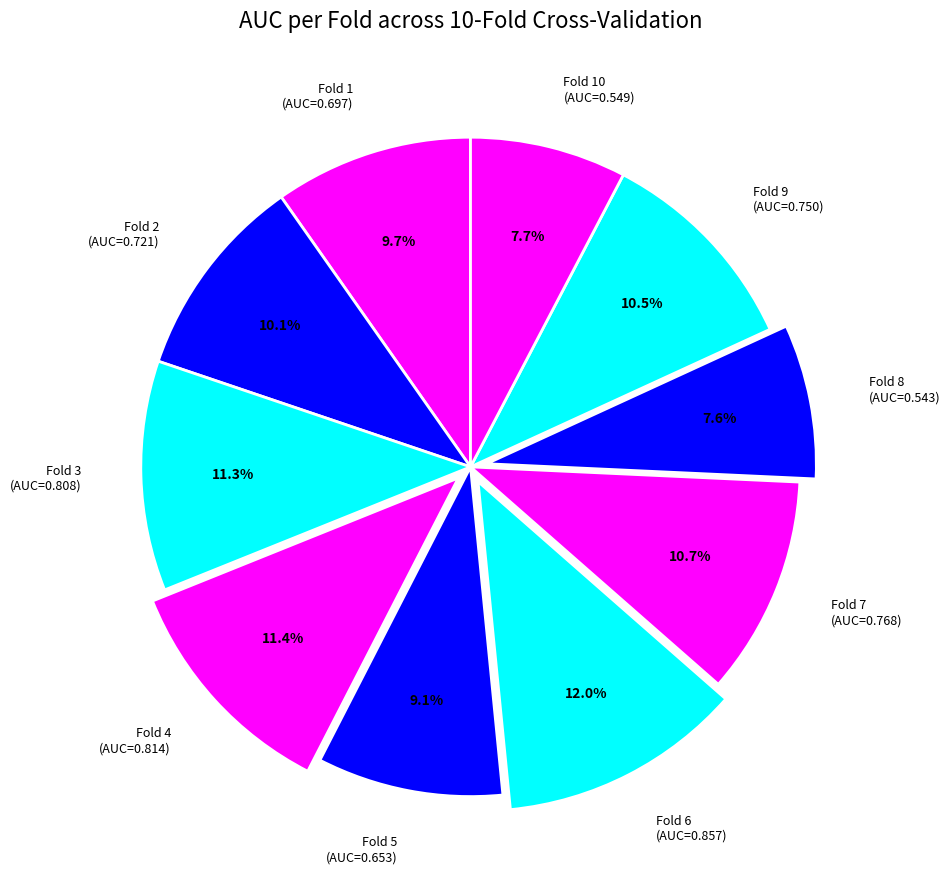

Which category has the biggest portion of the pie?

Fold 6 (AUC=0.857)